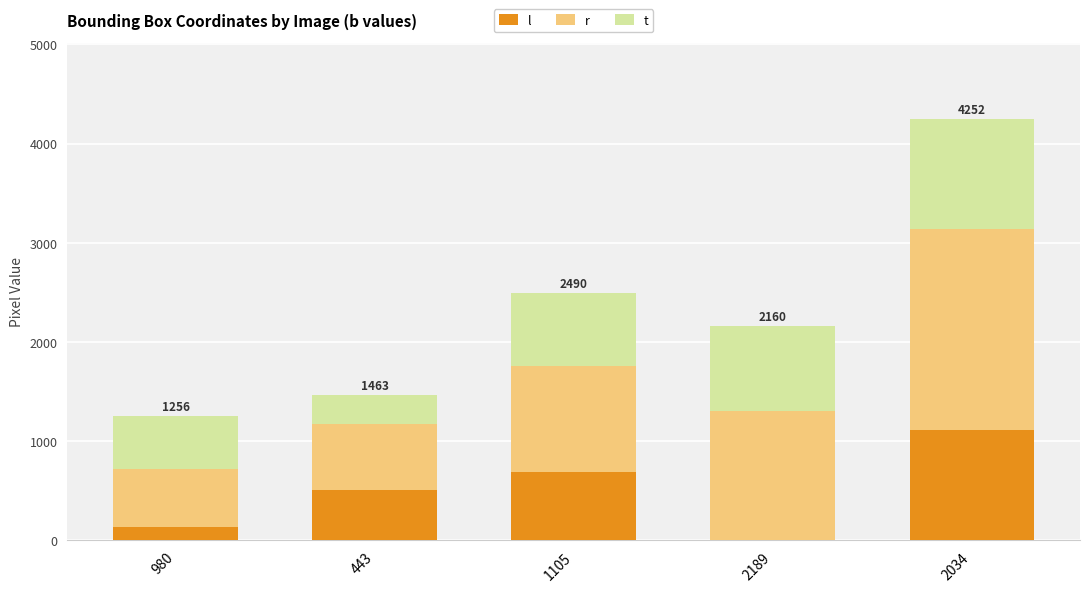

At which category is the sum across all series the highest?

2034